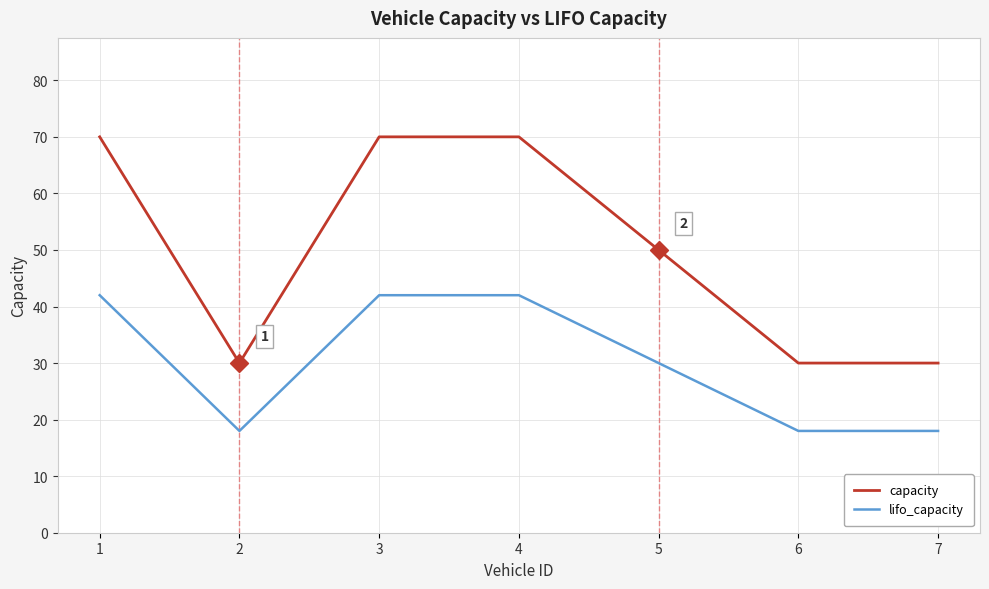

What is the maximum value shown in the chart?

70